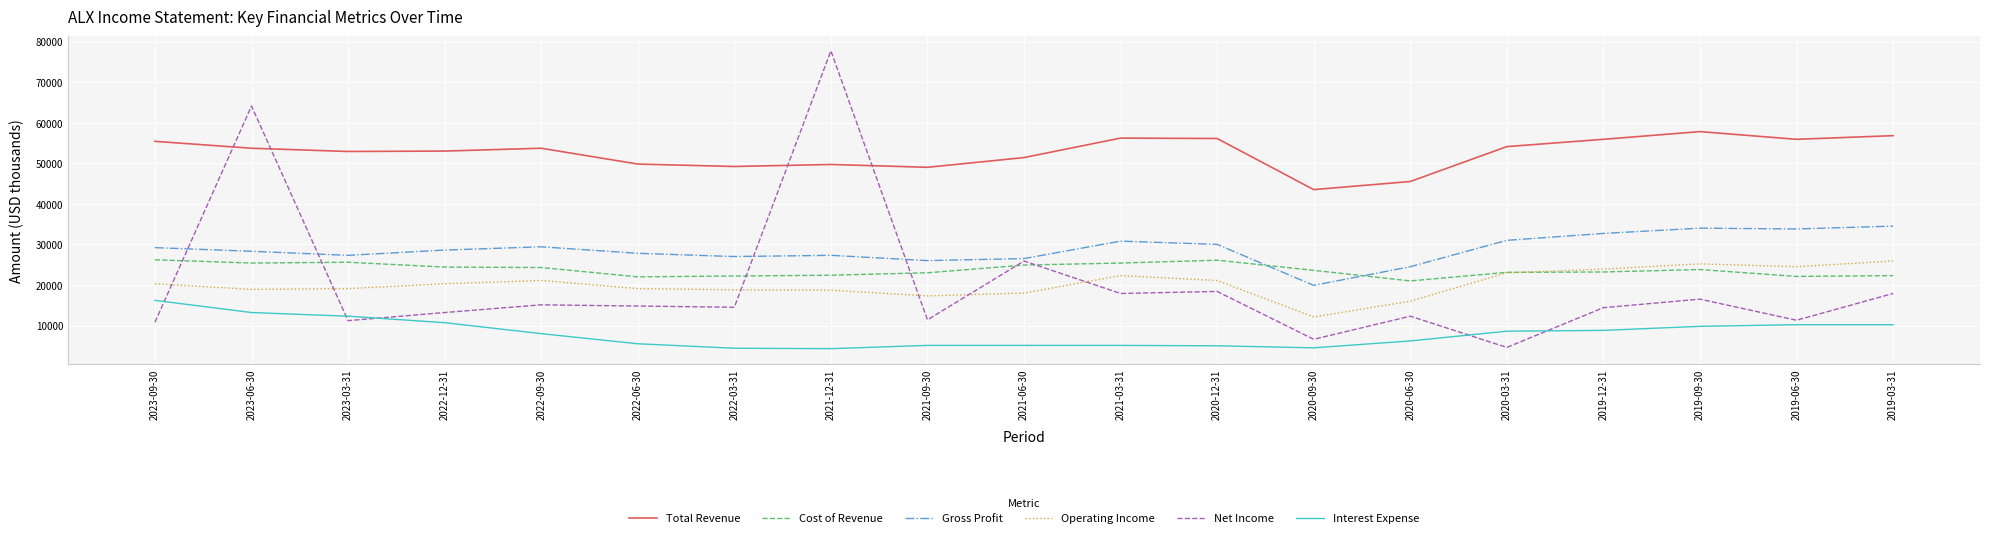

How many lines are shown in the chart?

6